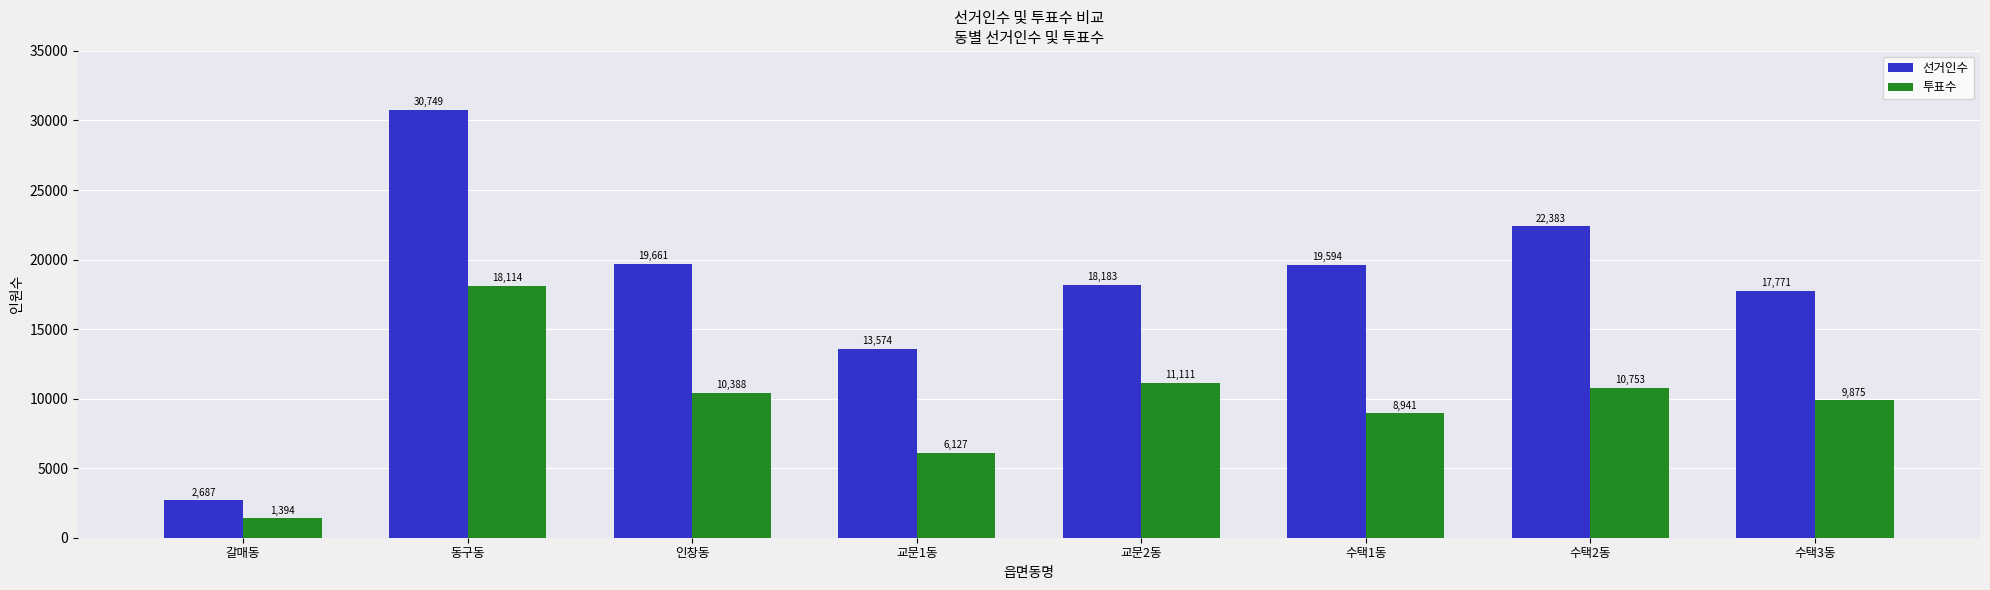

What is the label of the 3rd bar from the left?

인창동